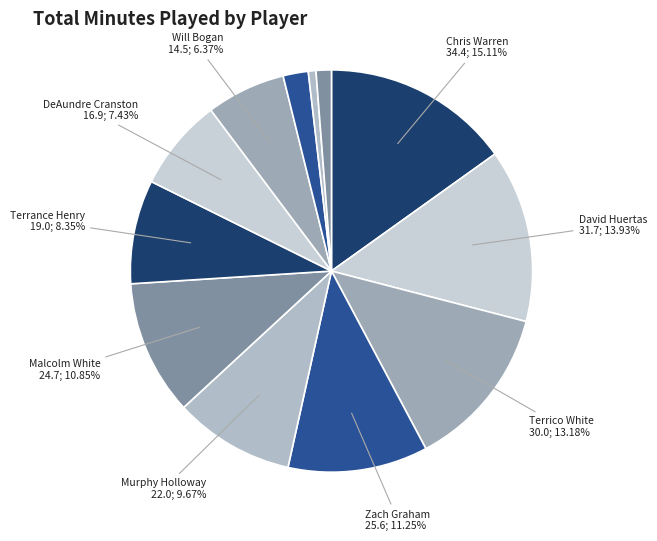

Count the number of slices in the pie.

12